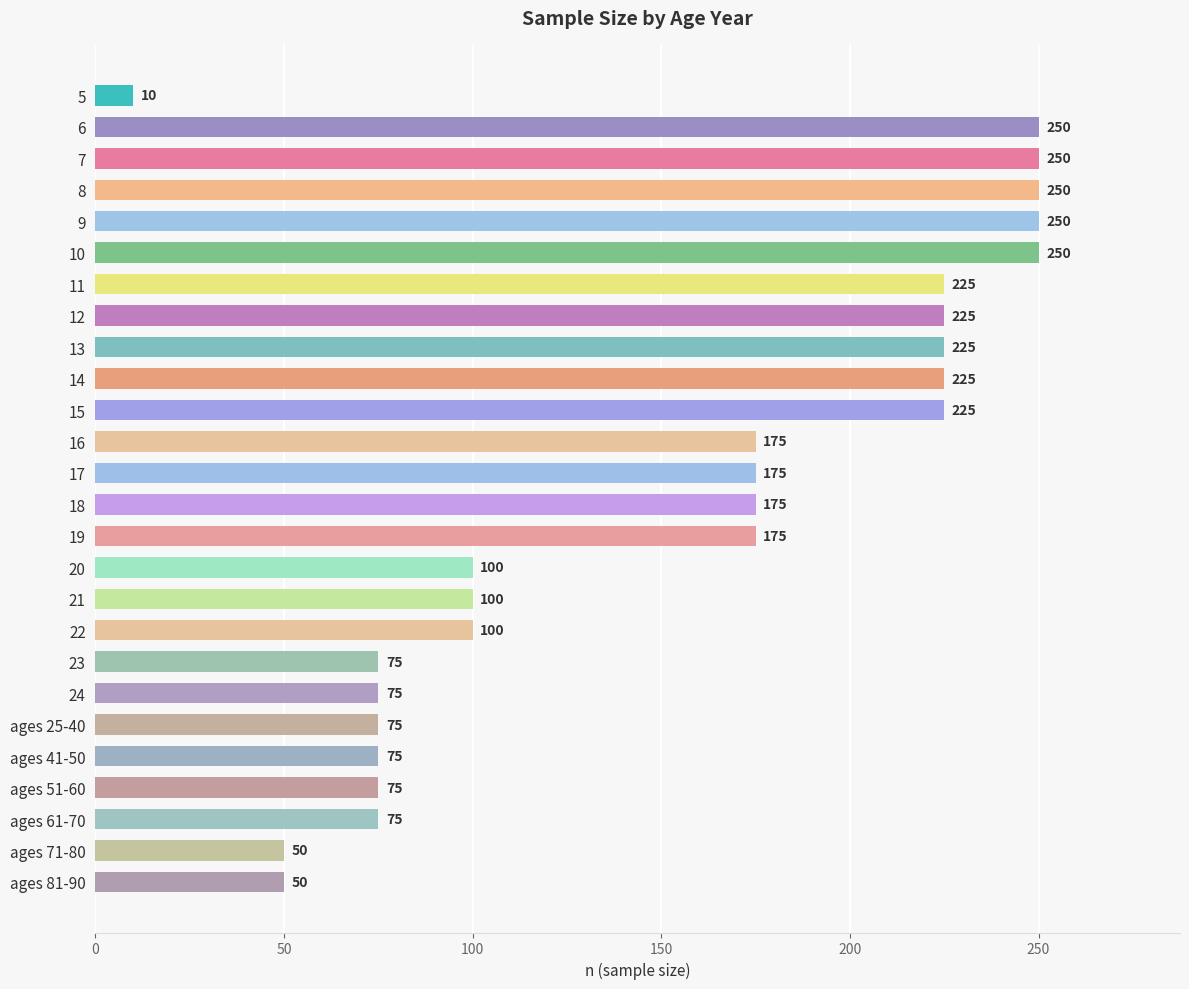

Between 7 and 24, which is larger?

7